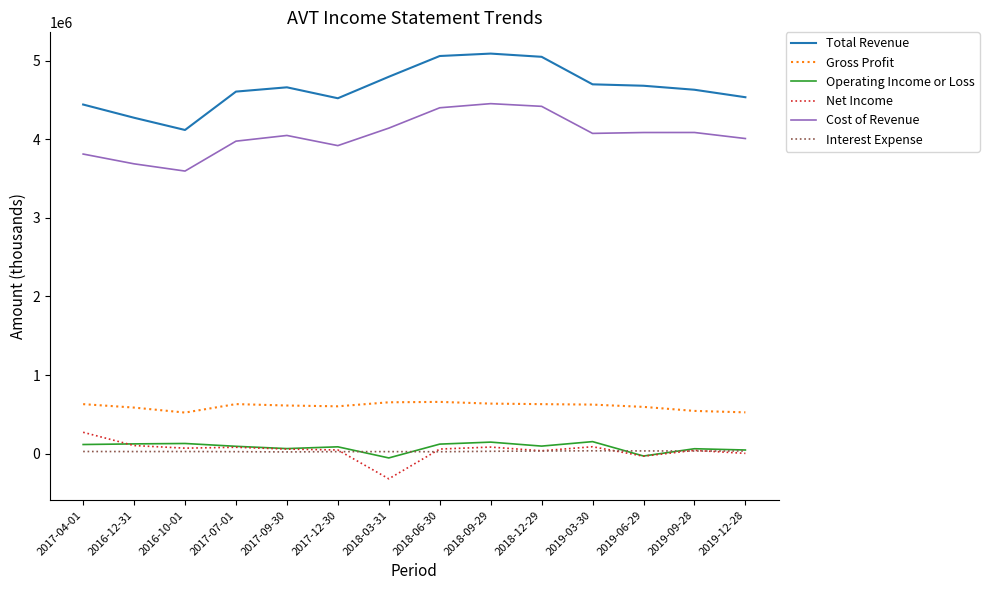

Which series has the widest spread of values?

Total Revenue